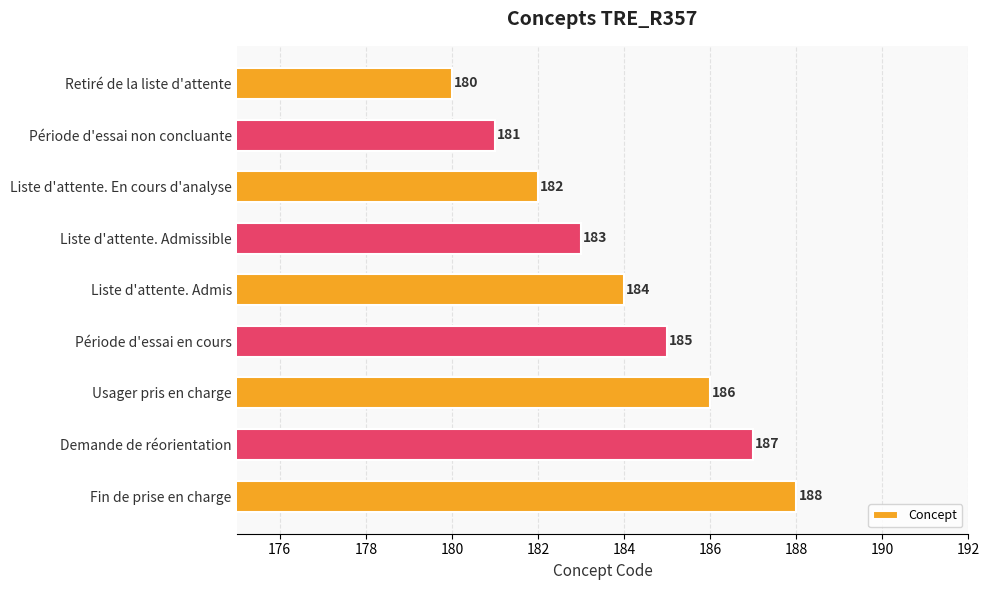

What is the change in value from Retiré de la liste d'attente to Usager pris en charge?

+6